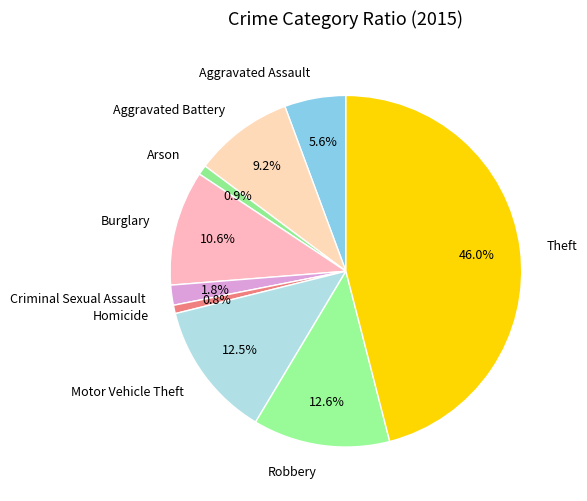

What is the ratio of the value at Robbery to the value at Arson?

14.1